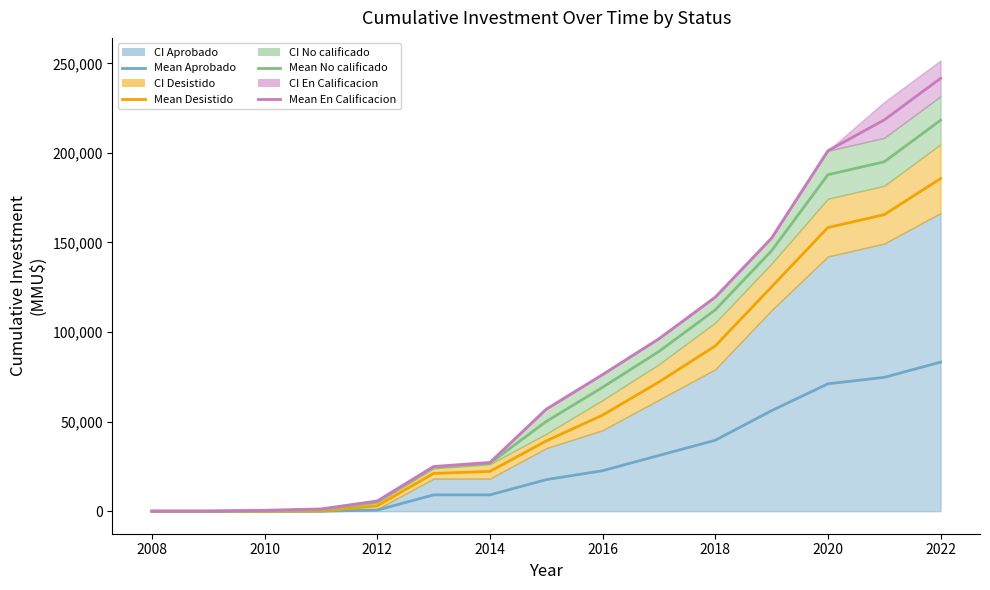

Is it true that Mean Desistido equals -62426.9 at 2008?

False